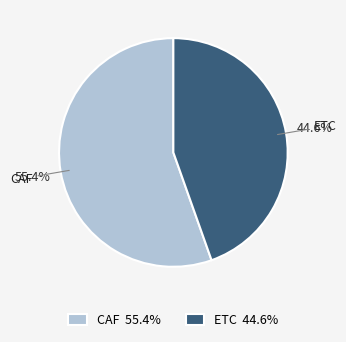

To the nearest percent, what is the difference between the largest and smallest slice percentages?

11%